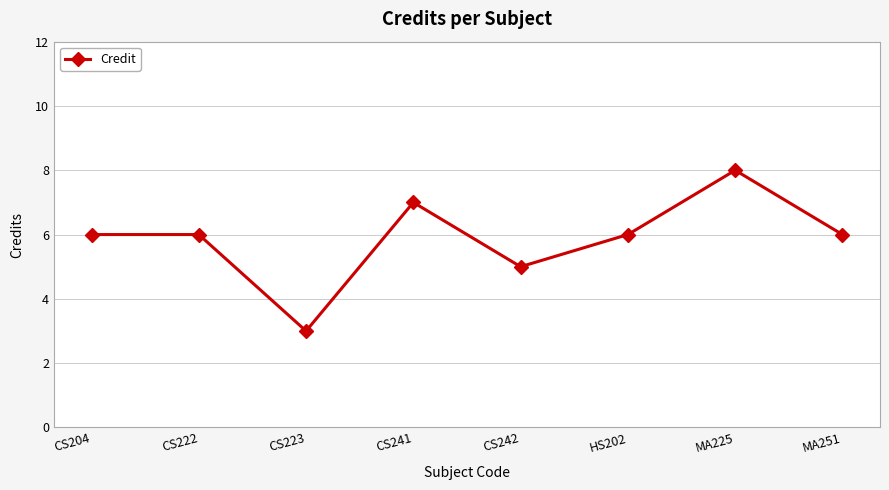

How many values are between 6 and 7?

5